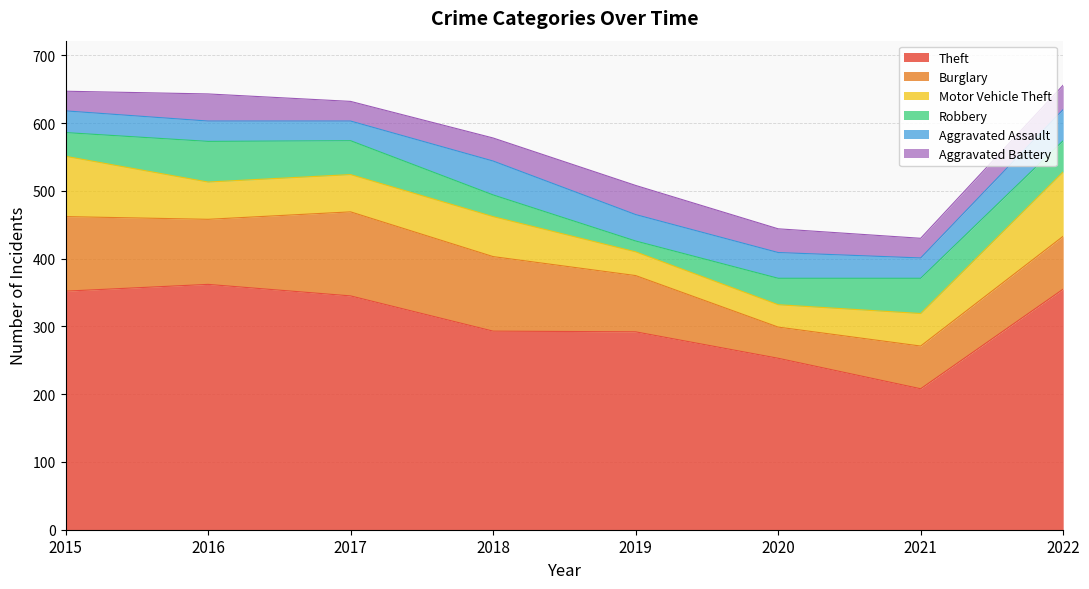

Reading left to right, what are all the values shown in this chart?

Theft: 2015=352	2016=362	2017=345	2018=293	2019=292	2020=253	2021=208	2022=355
Burglary: 2015=110	2016=96	2017=124	2018=110	2019=83	2020=46	2021=63	2022=78
Motor Vehicle Theft: 2015=89	2016=55	2017=55	2018=59	2019=35	2020=33	2021=48	2022=95
Robbery: 2015=35	2016=60	2017=50	2018=32	2019=16	2020=39	2021=52	2022=46
Aggravated Assault: 2015=32	2016=30	2017=29	2018=50	2019=39	2020=38	2021=30	2022=46
Aggravated Battery: 2015=29	2016=40	2017=29	2018=34	2019=43	2020=35	2021=29	2022=36